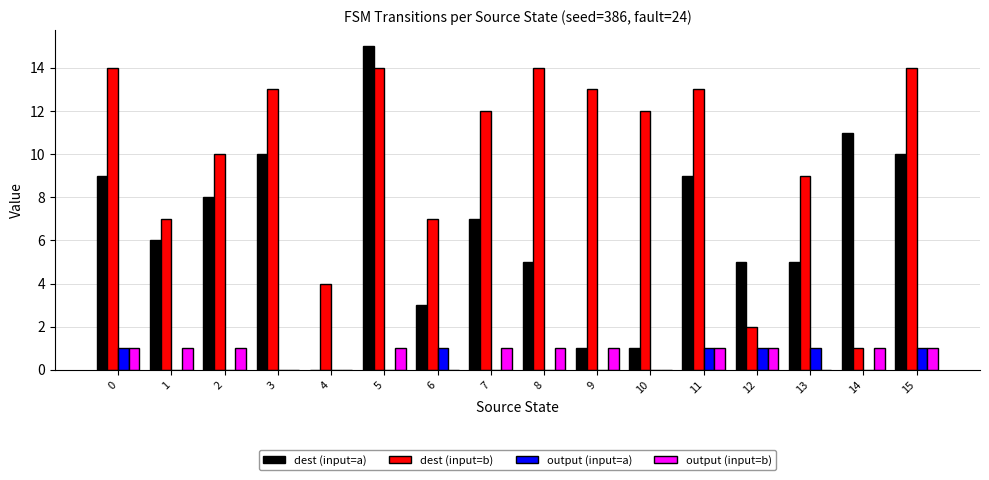

Reading right to left, transcribe all the data shown in this chart.

dest (input=a): 10	11	5	5	9	1	1	5	7	3	15	0	10	8	6	9
dest (input=b): 14	1	9	2	13	12	13	14	12	7	14	4	13	10	7	14
output (input=a): 1	0	1	1	1	0	0	0	0	1	0	0	0	0	0	1
output (input=b): 1	1	0	1	1	0	1	1	1	0	1	0	0	1	1	1